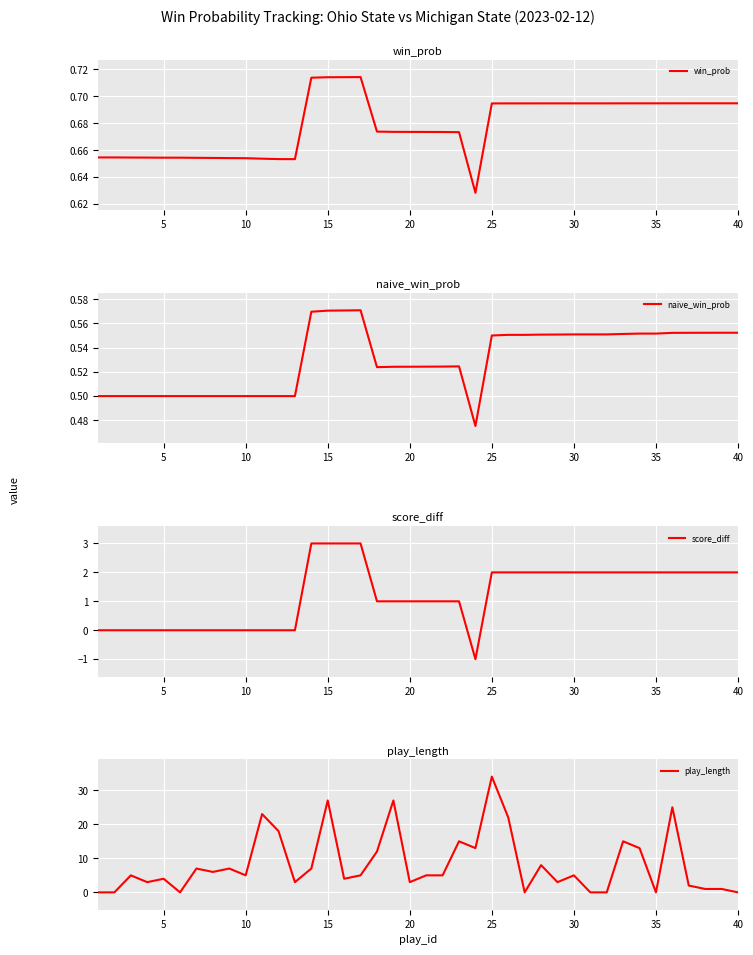

True or false: win_prob has more than 0 interior local peaks.

True